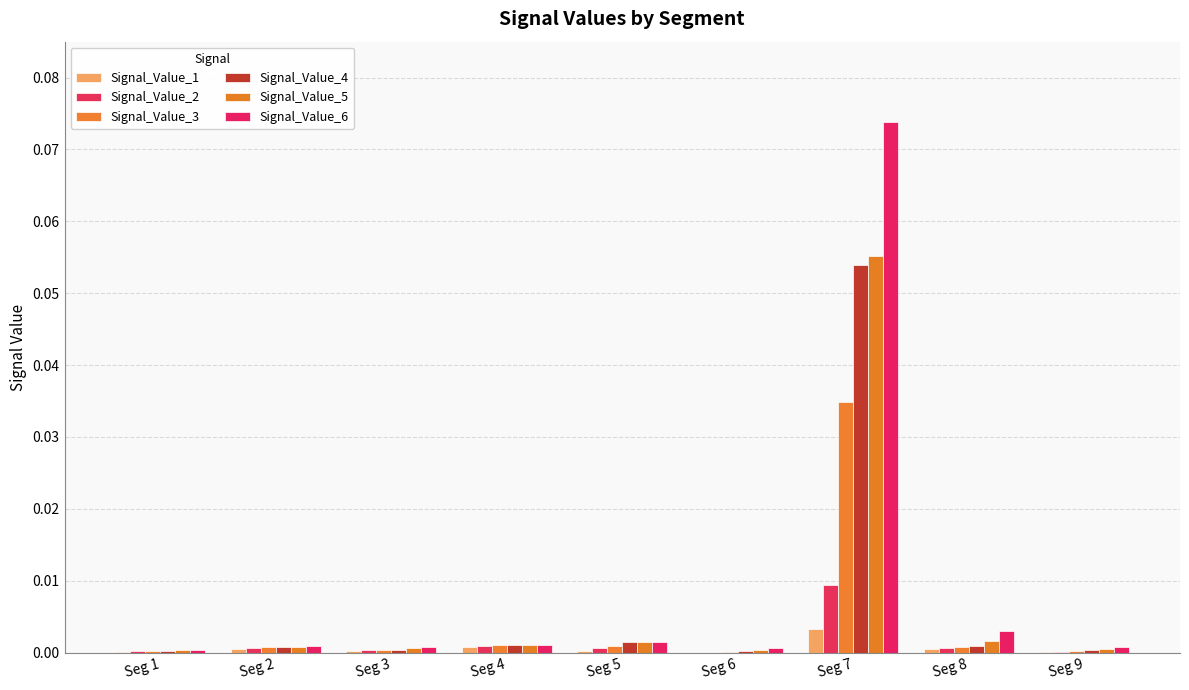

Does the chart contain stacked bars?

No